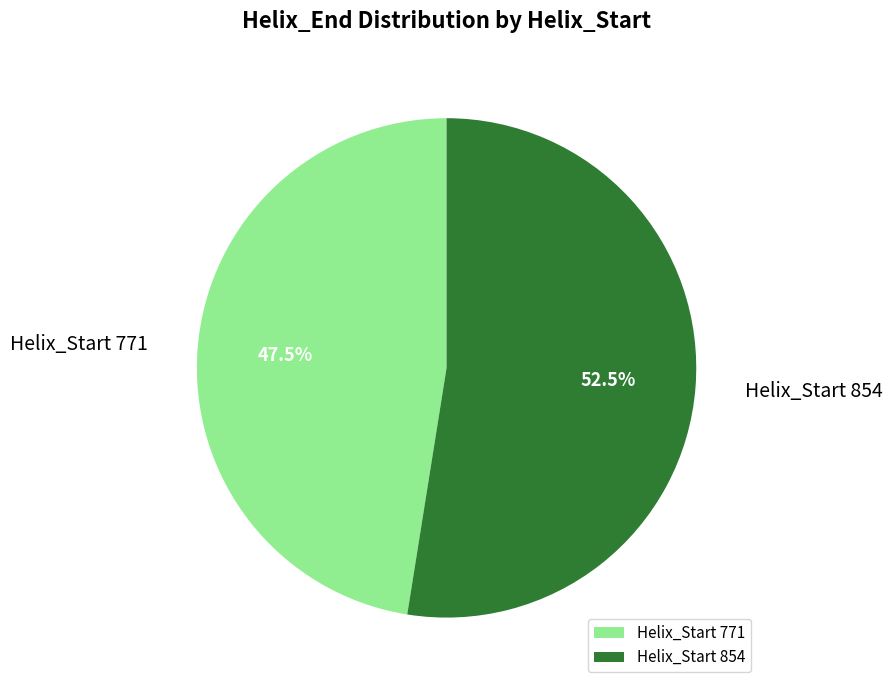

Is there a majority slice in this chart?

Yes